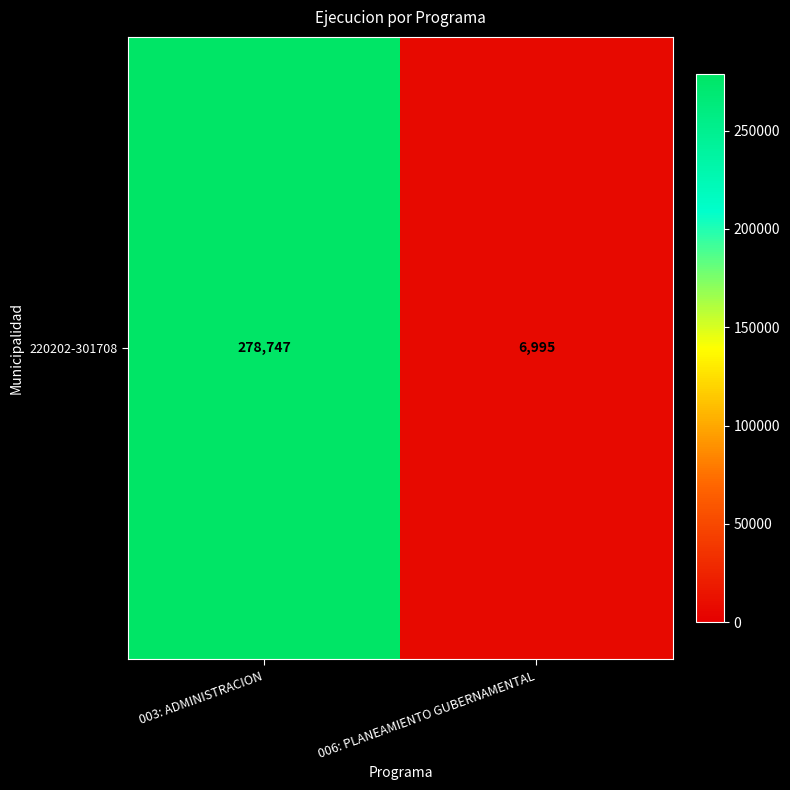

Rank the categories by value from highest to lowest.

003: ADMINISTRACION, 006: PLANEAMIENTO GUBERNAMENTAL